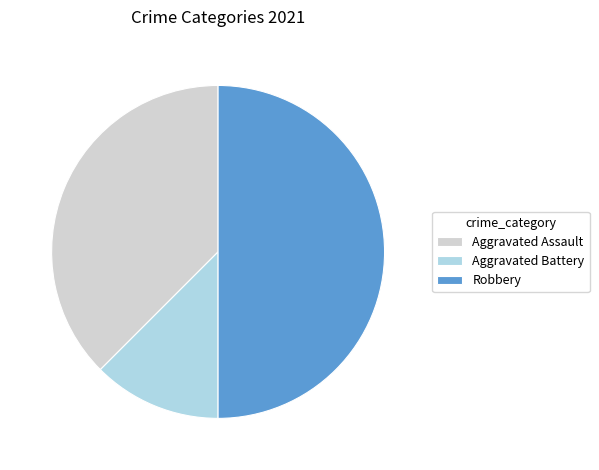

What is the smallest slice in the pie chart?

Aggravated Battery